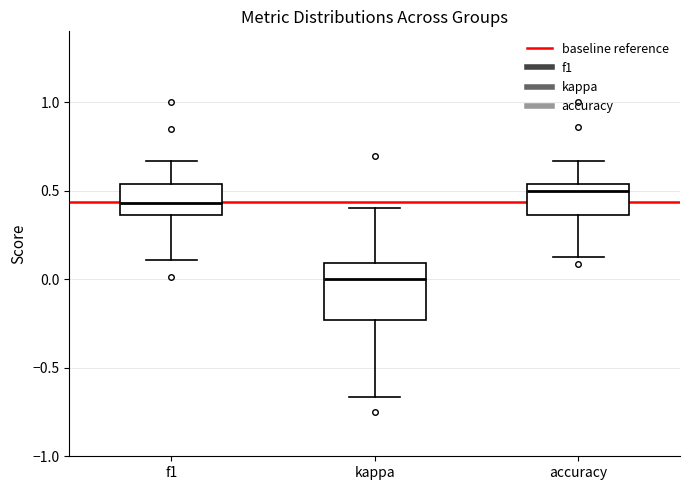

Which box's median line is the lowest?

kappa